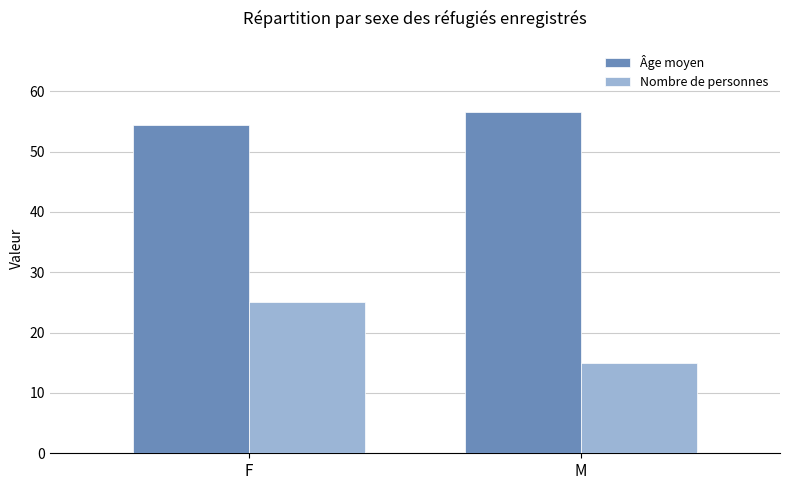

How many data points in Âge moyen are less than 56?

1